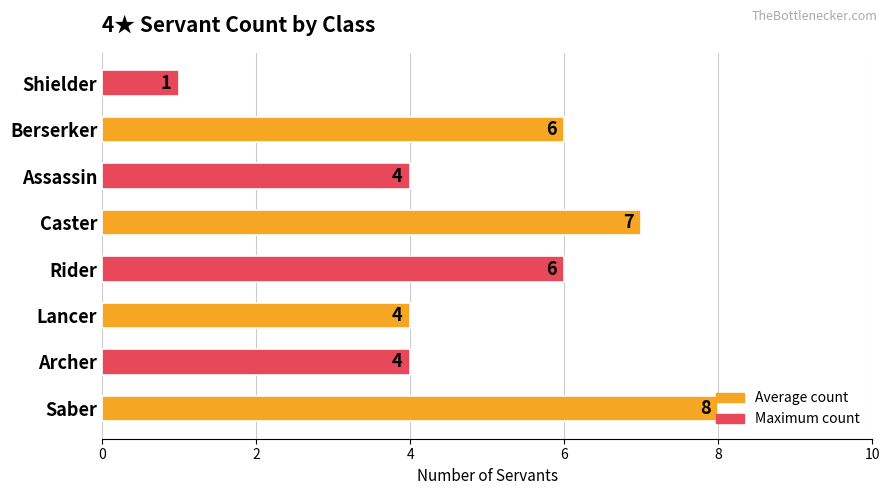

How many values are between 4 and 7?

6